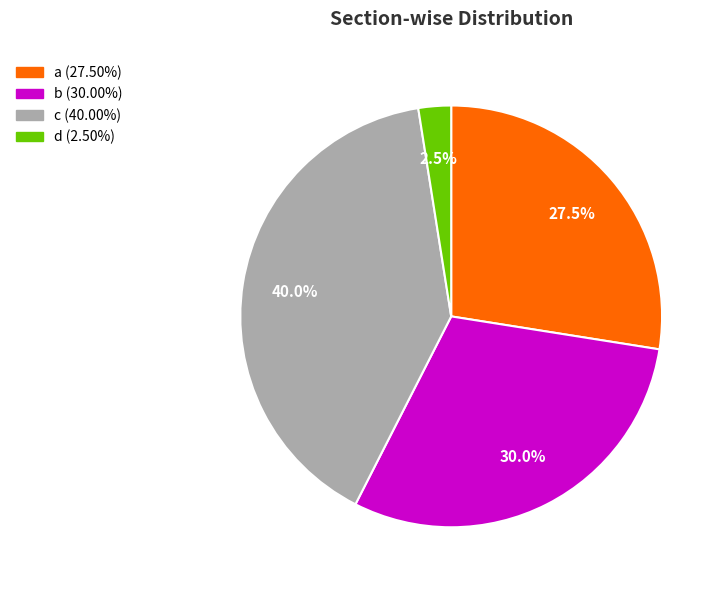

To the nearest percent, what is the average slice percentage?

25%